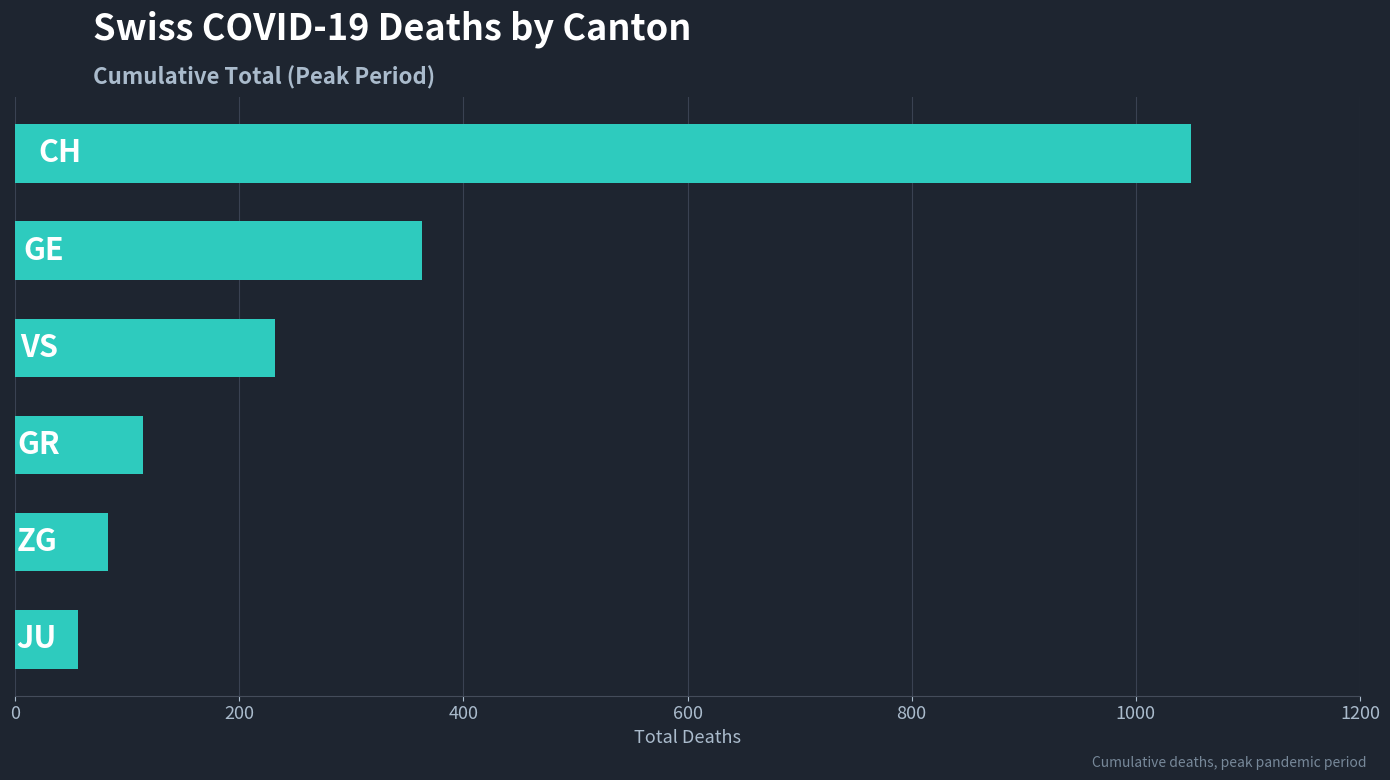

Reading top to bottom, extract all data points from this chart.

1049	363	232	114	83	56